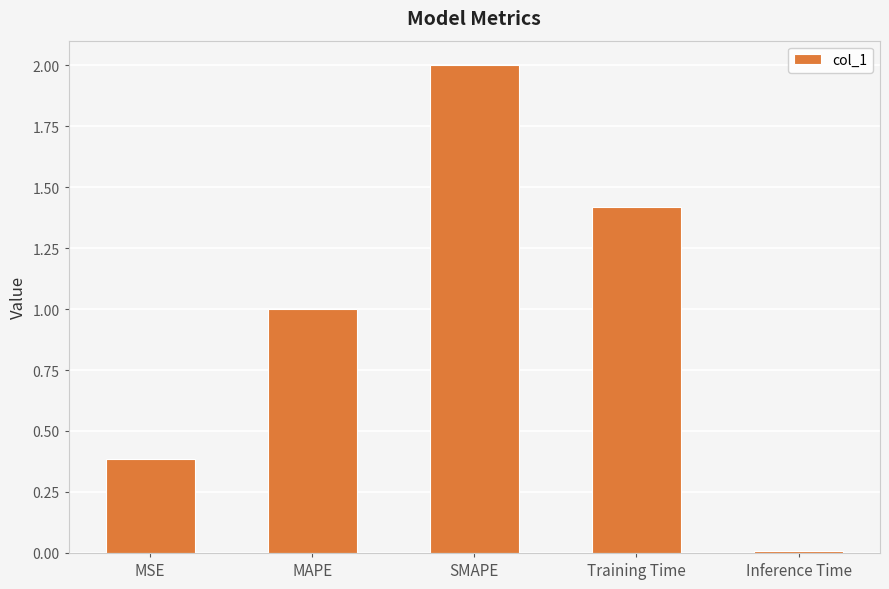

Rank the categories by value from highest to lowest.

SMAPE, Training Time, MAPE, MSE, Inference Time